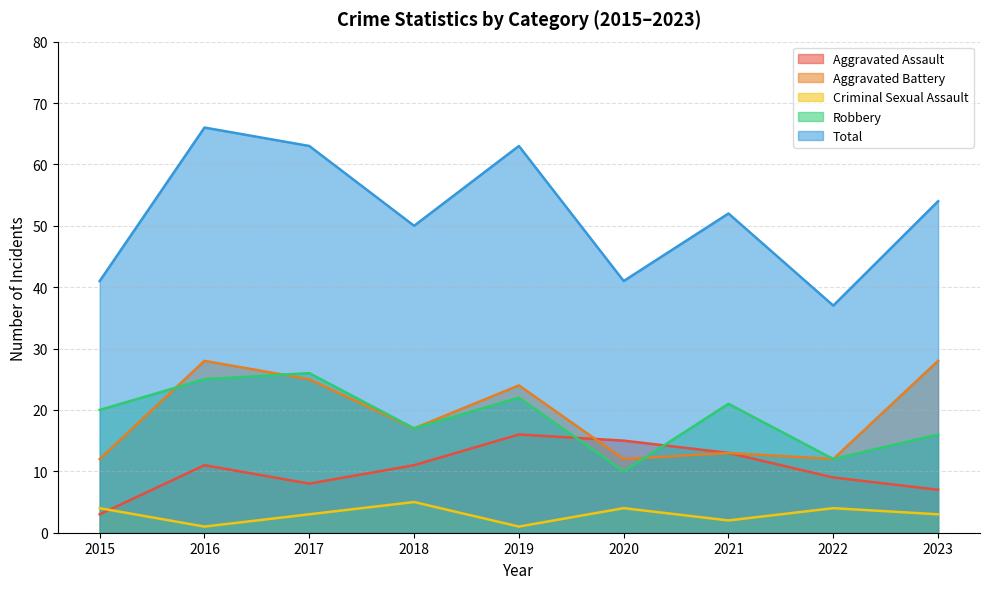

Which series has the largest range (max minus min)?

Total